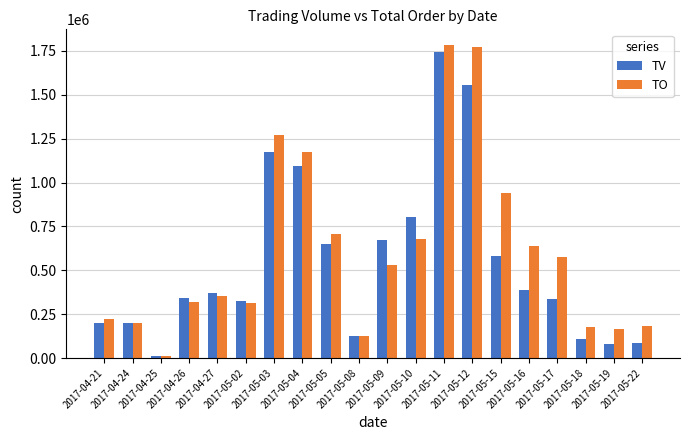

Is the value of TV at 2017-05-22 greater than the value of TO at 2017-05-05?

No